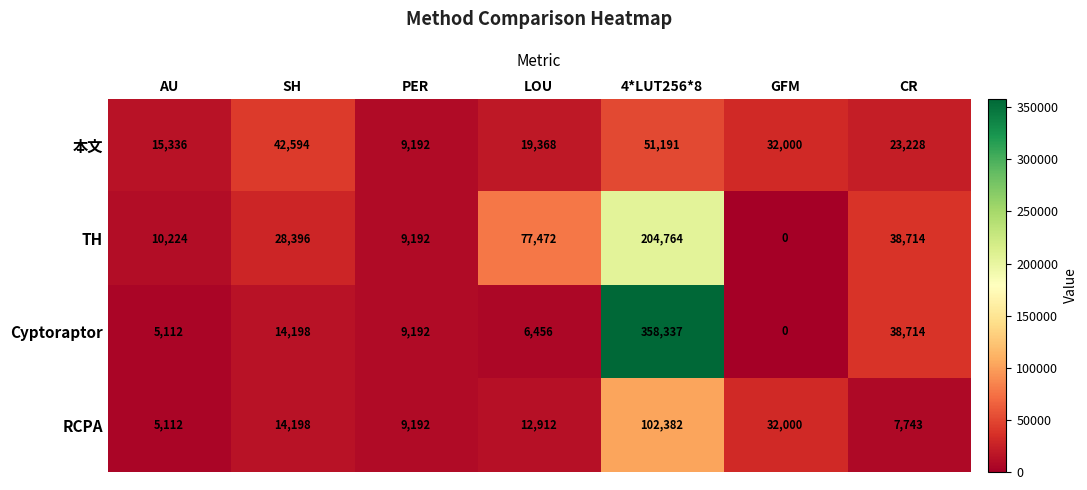

Which label corresponds to the largest value in the chart?

4*LUT256*8